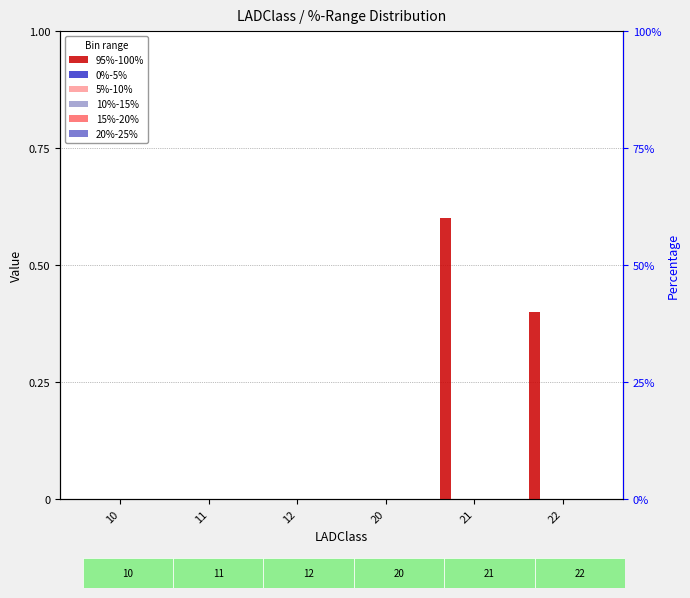

What is the approximate value of 95%-100% at 22?

0.4